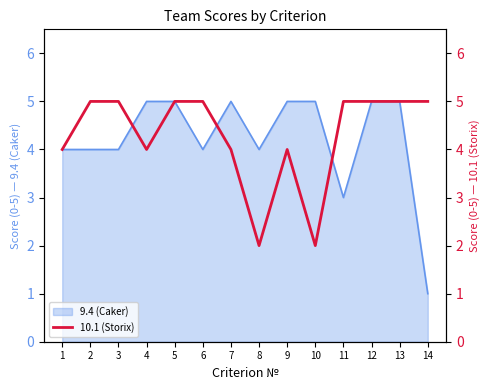

What value does the 9.4 (Caker) series have at 7?

5